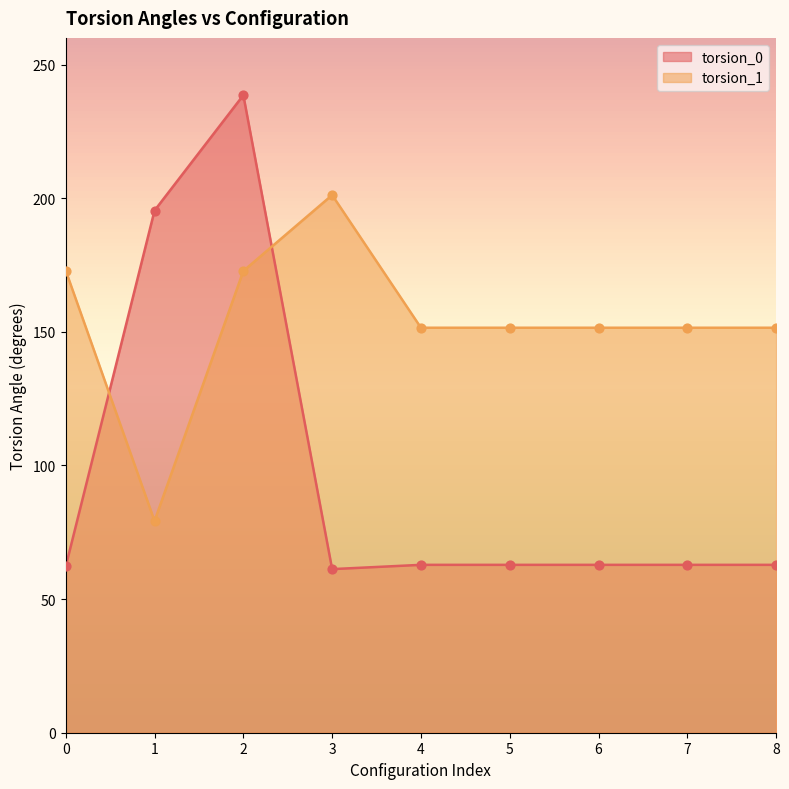

Which series reaches the minimum Y coordinate?

torsion_0